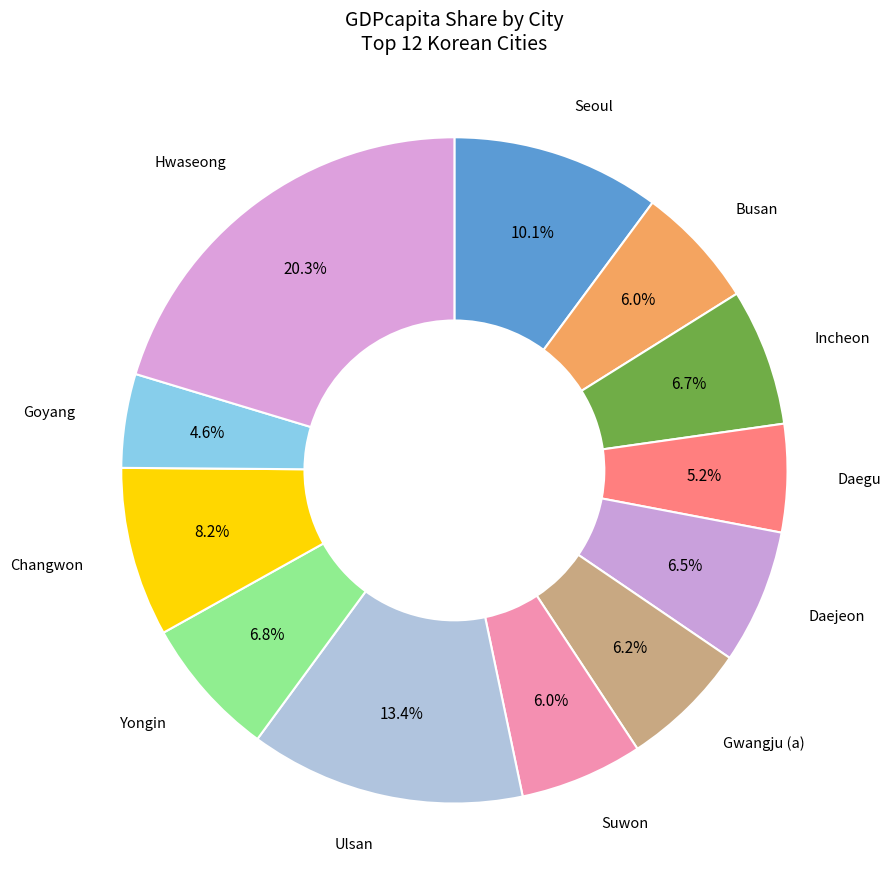

Rank the categories by value from highest to lowest.

Hwaseong, Ulsan, Seoul, Changwon, Yongin, Incheon, Daejeon, Gwangju (a), Suwon, Busan, Daegu, Goyang